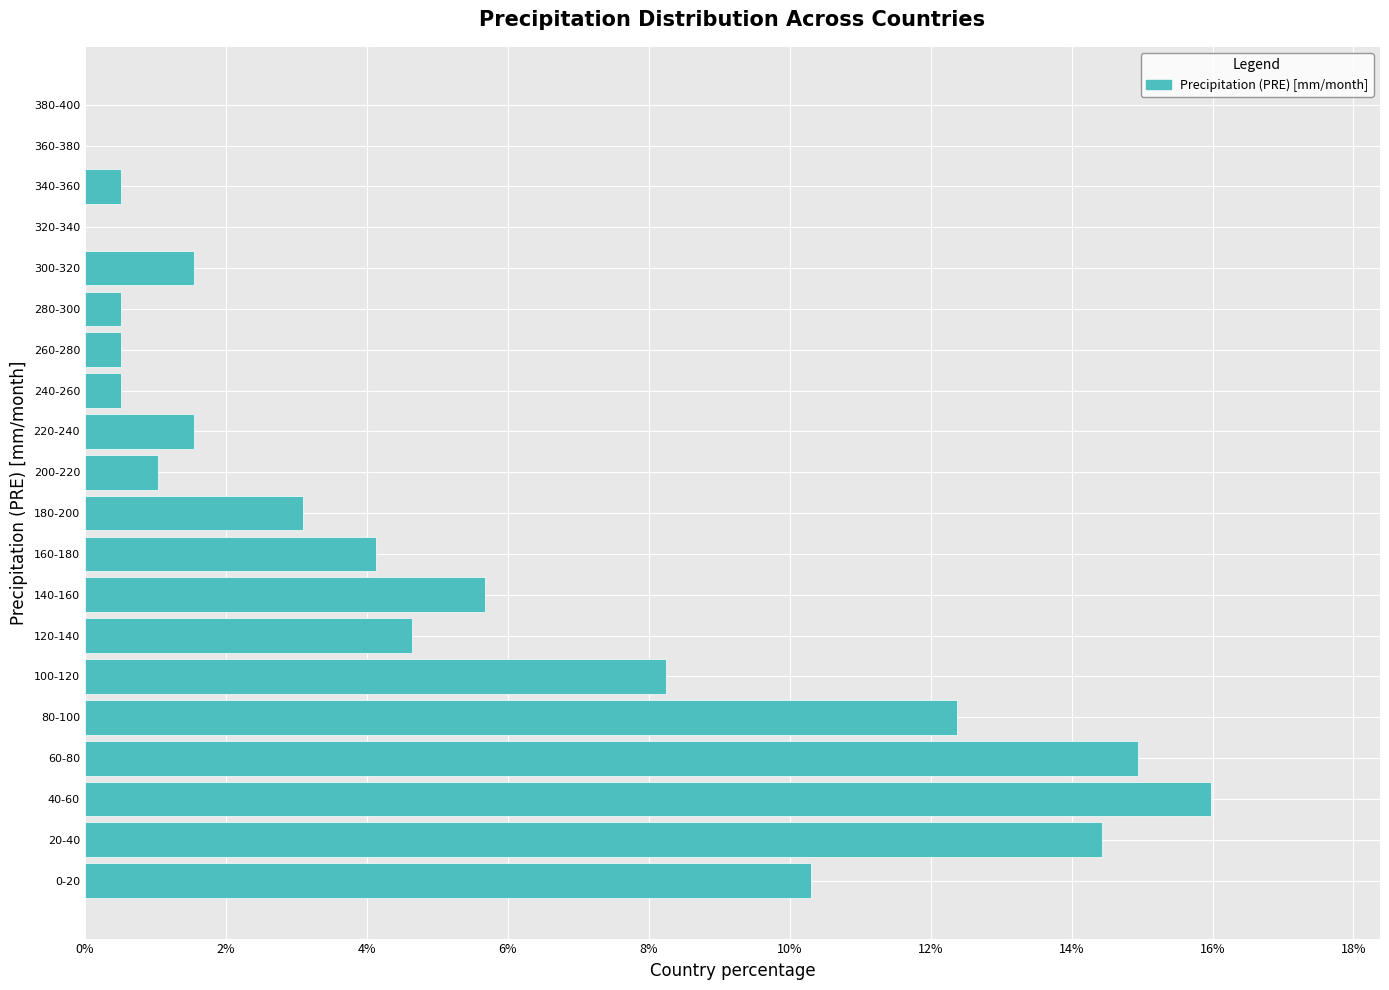

Reading bottom to top, what are all the values shown in this chart?

0-20=10.3	20-40=14.4	40-60=16.0	60-80=14.9	80-100=12.4	100-120=8.2	120-140=4.6	140-160=5.7	160-180=4.1	180-200=3.1	200-220=1.0	220-240=1.5	240-260=0.5	260-280=0.5	280-300=0.5	300-320=1.5	320-340=0.0	340-360=0.5	360-380=0.0	380-400=0.0